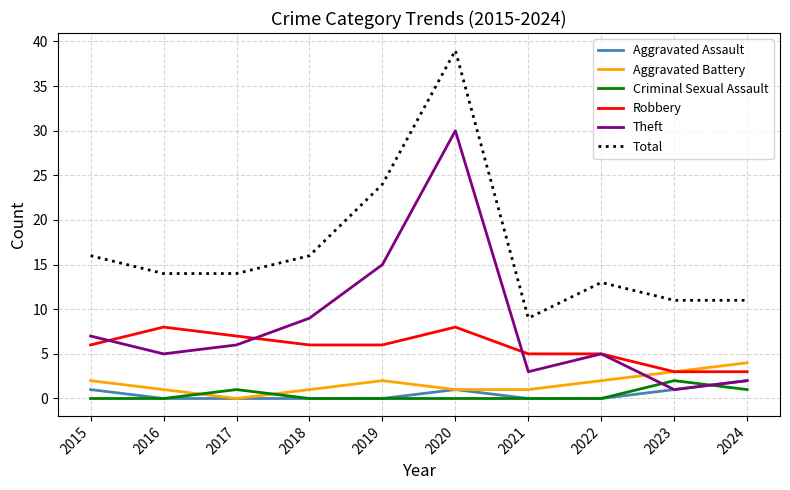

Does the chart display data point markers on the line(s)?

No